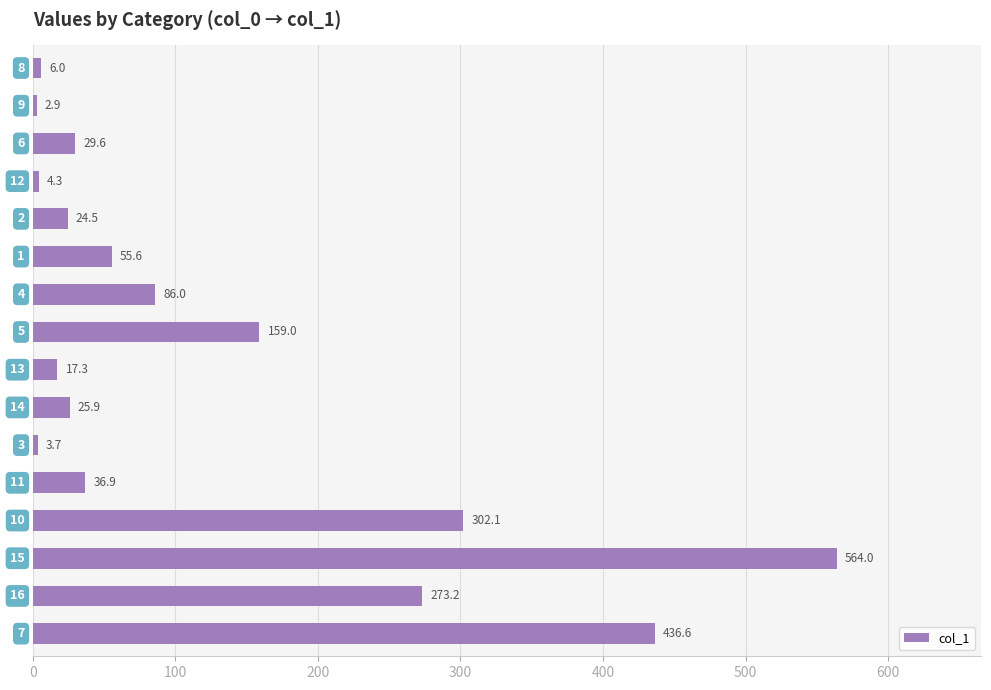

What is the maximum value shown in the chart?

564.0